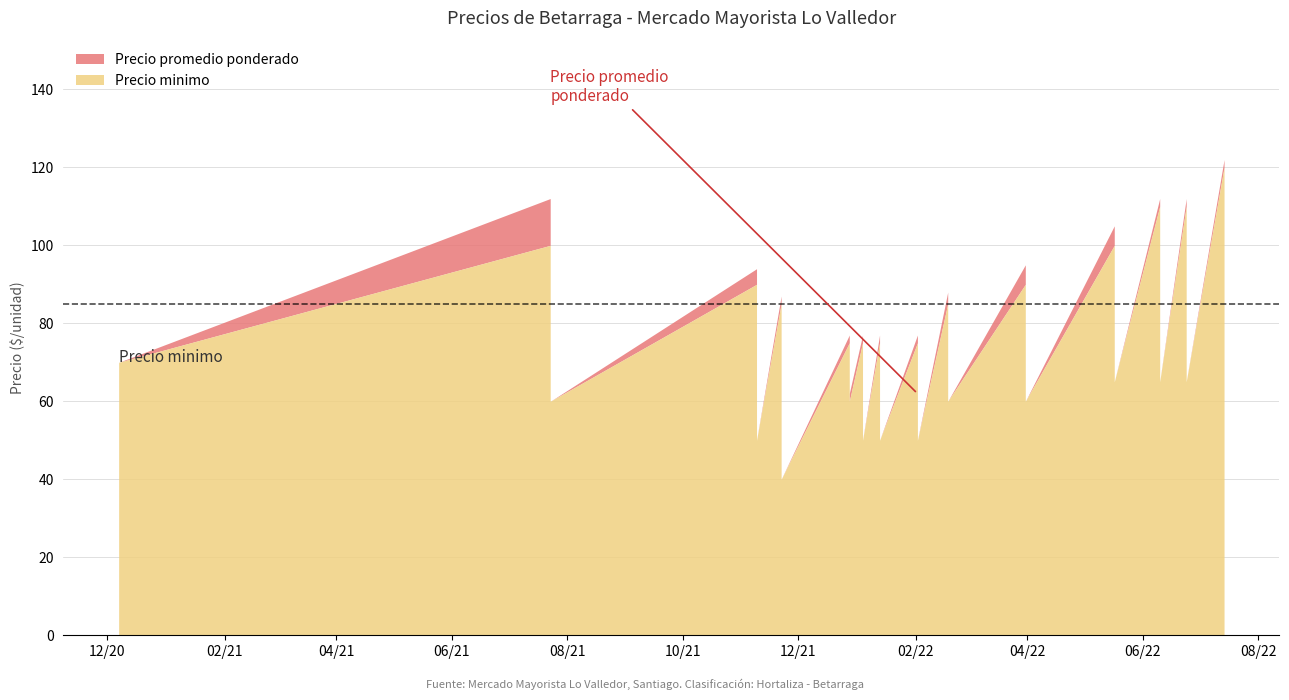

Count the number of data series in this chart.

2